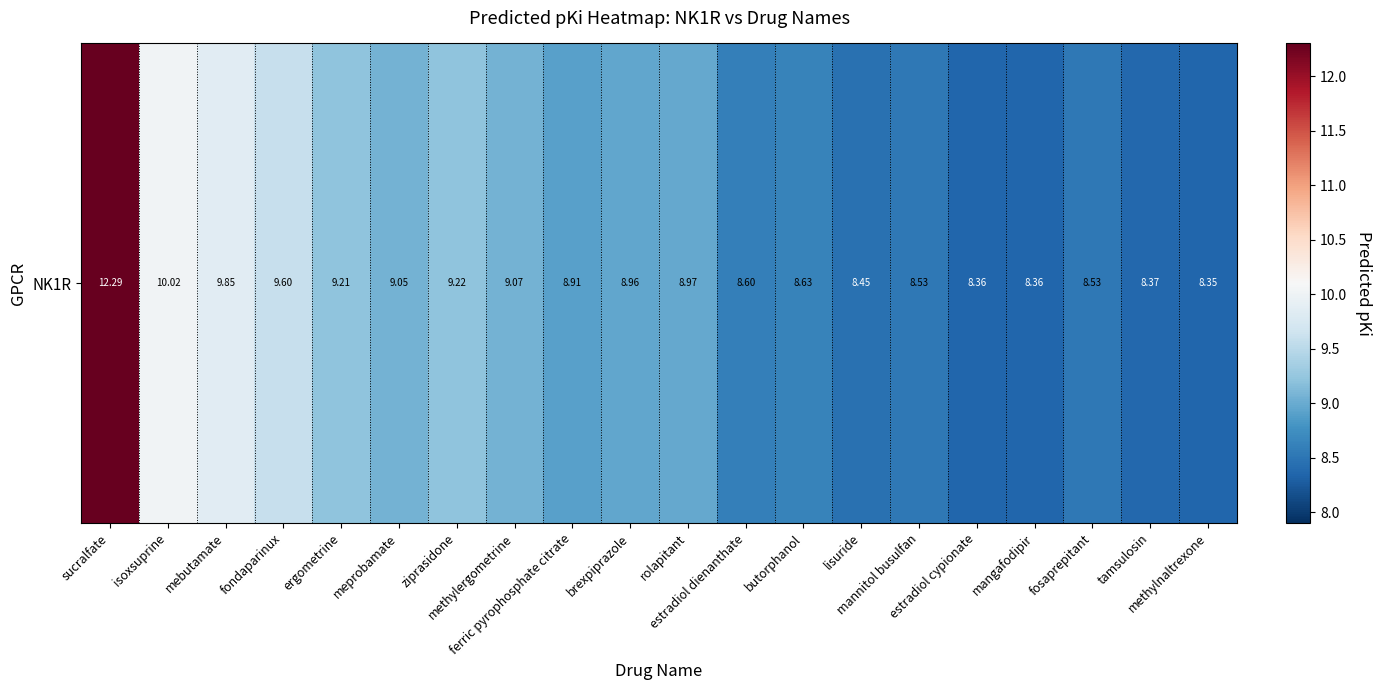

Approximately how many times larger is the value at ferric pyrophosphate citrate compared to fondaparinux?

0.9